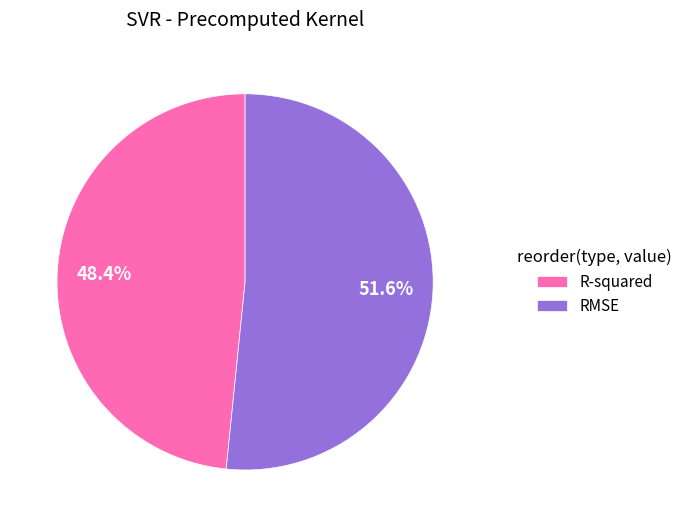

True or false: R-squared accounts for 34% of the total.

False